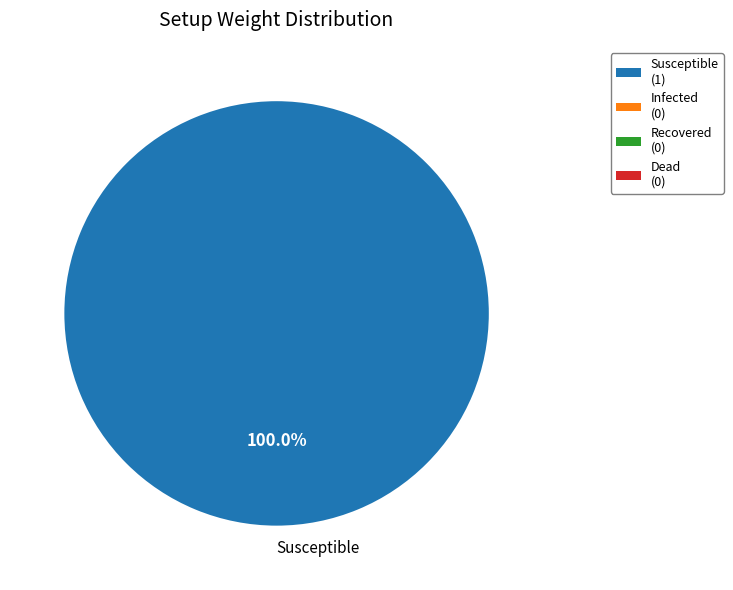

How many slices are in this pie chart?

1